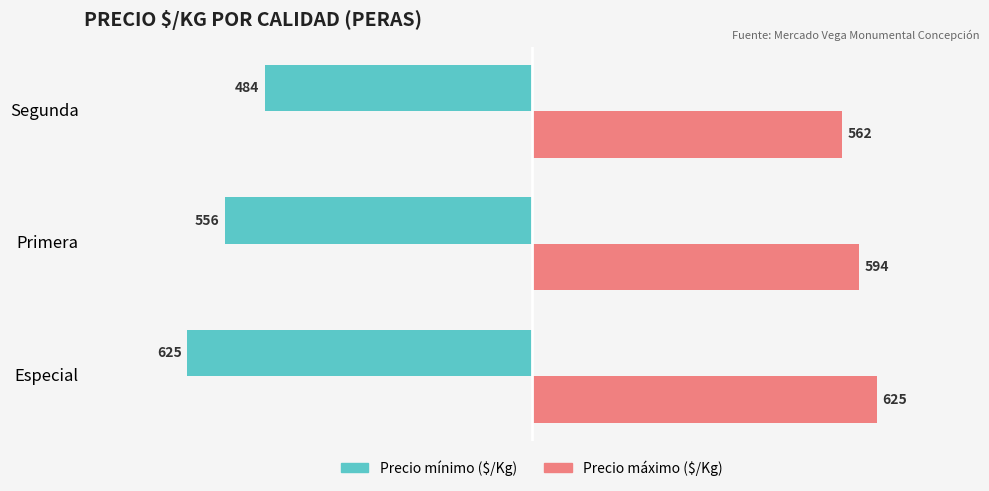

At which category is the sum across all series the highest?

Segunda